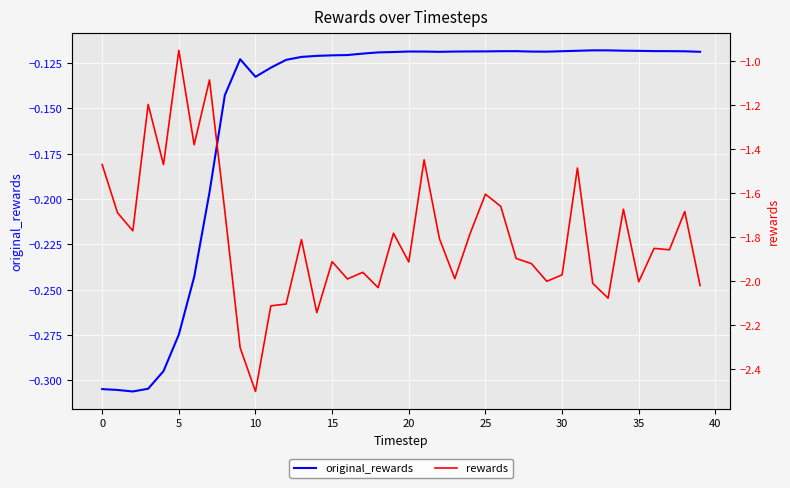

Reading right to left, transcribe all the data shown in this chart.

original_rewards: -0.1	-0.1	-0.1	-0.1	-0.1	-0.1	-0.1	-0.1	-0.1	-0.1	-0.1	-0.1	-0.1	-0.1	-0.1	-0.1	-0.1	-0.1	-0.1	-0.1	-0.1	-0.1	-0.1	-0.1	-0.1	-0.1	-0.1	-0.1	-0.1	-0.1	-0.1	-0.1	-0.2	-0.2	-0.3	-0.3	-0.3	-0.3	-0.3	-0.3
rewards: -2.0	-1.7	-1.9	-1.9	-2.0	-1.7	-2.1	-2.0	-1.5	-2.0	-2.0	-1.9	-1.9	-1.7	-1.6	-1.8	-2.0	-1.8	-1.4	-1.9	-1.8	-2.0	-2.0	-2.0	-1.9	-2.1	-1.8	-2.1	-2.1	-2.5	-2.3	-1.7	-1.1	-1.4	-1.0	-1.5	-1.2	-1.8	-1.7	-1.5